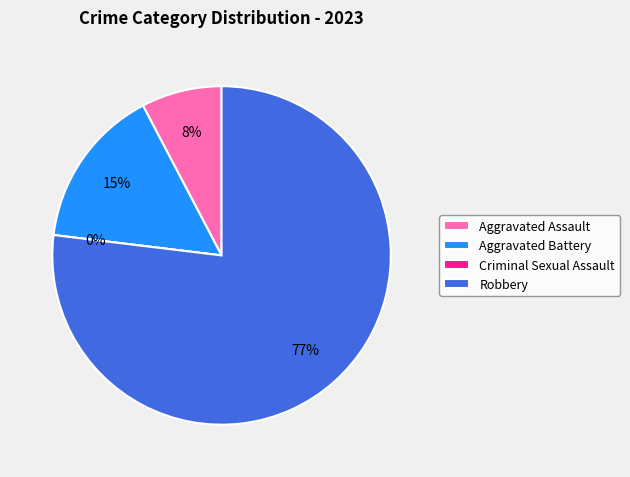

Is the sum of Aggravated Assault and Robbery greater than half?

Yes